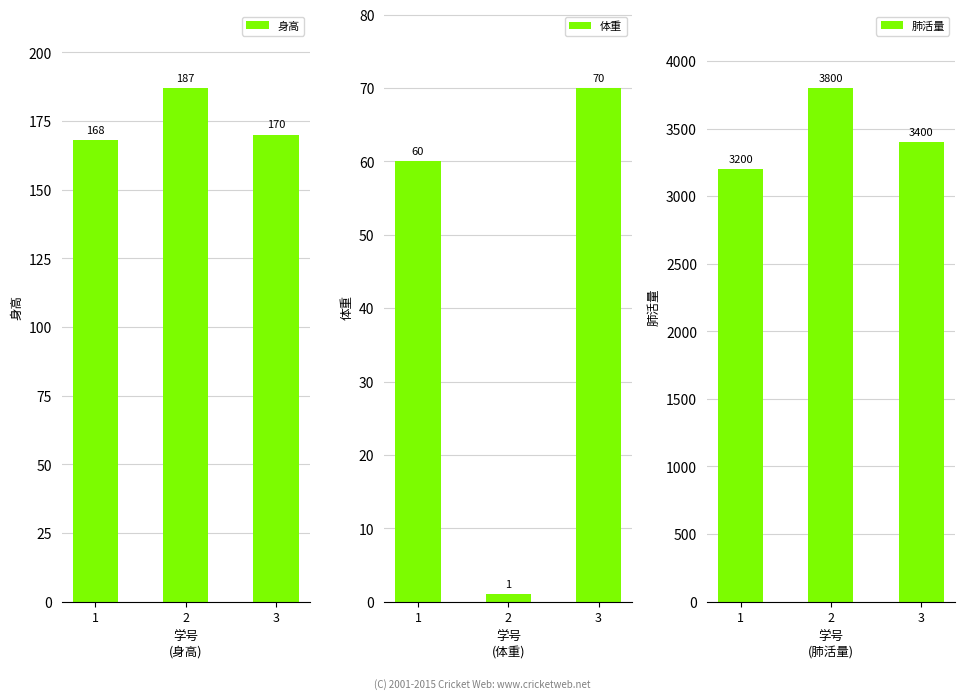

Reading left to right, transcribe all the data shown in this chart.

身高: 1=168	2=187	3=170
体重: 1=60	2=1	3=70
肺活量: 1=3200	2=3800	3=3400